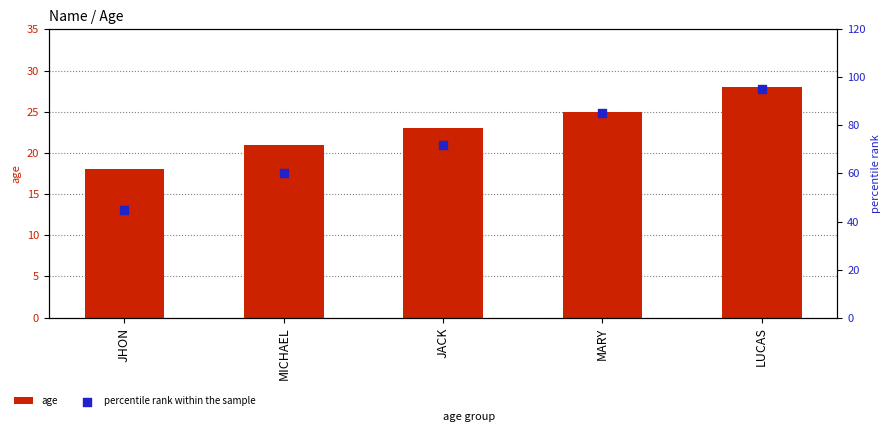

At how many categories does at least one series exceed 81?

2